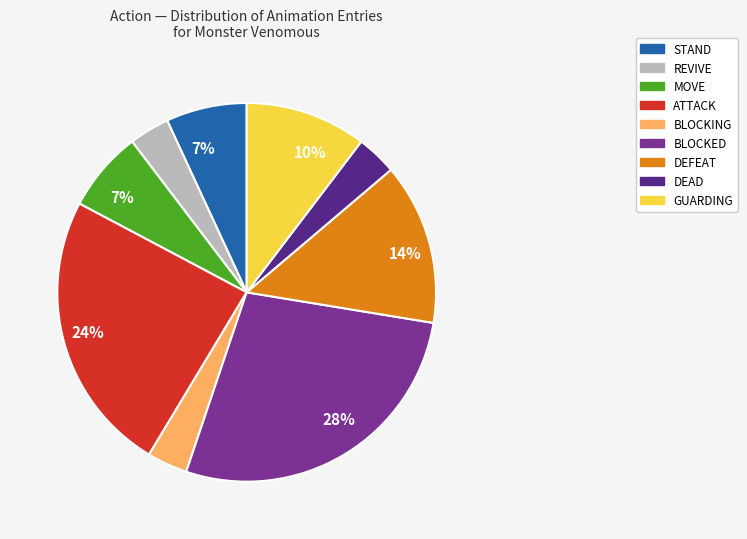

How many segments does this pie chart have?

9